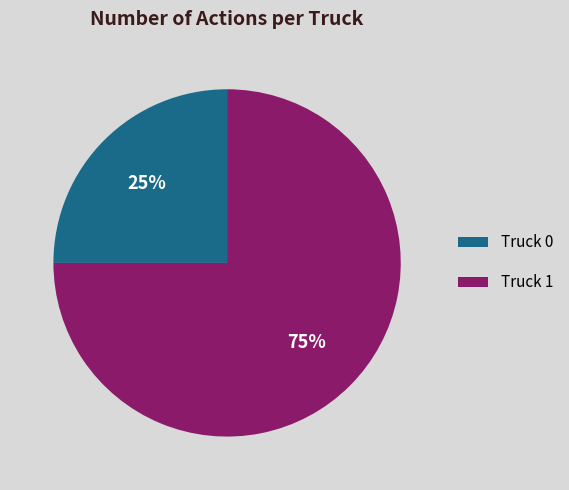

How many segments does this pie chart have?

2